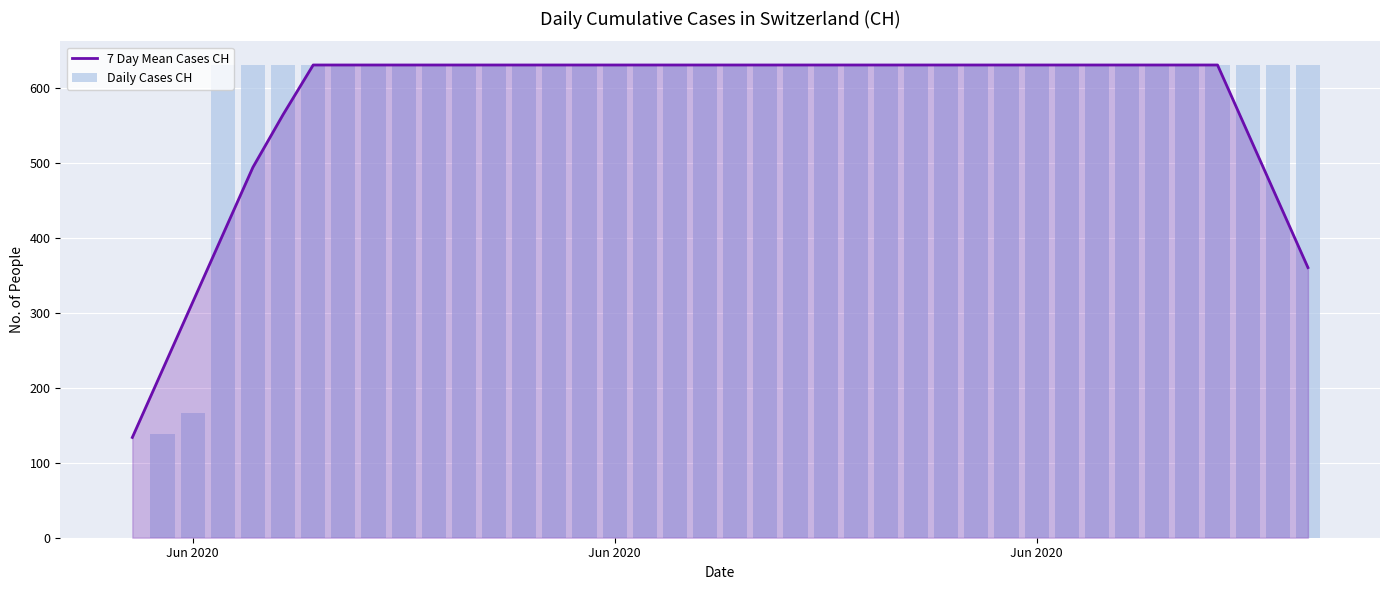

What is the sum of all Daily Cases CH values?

23653.0